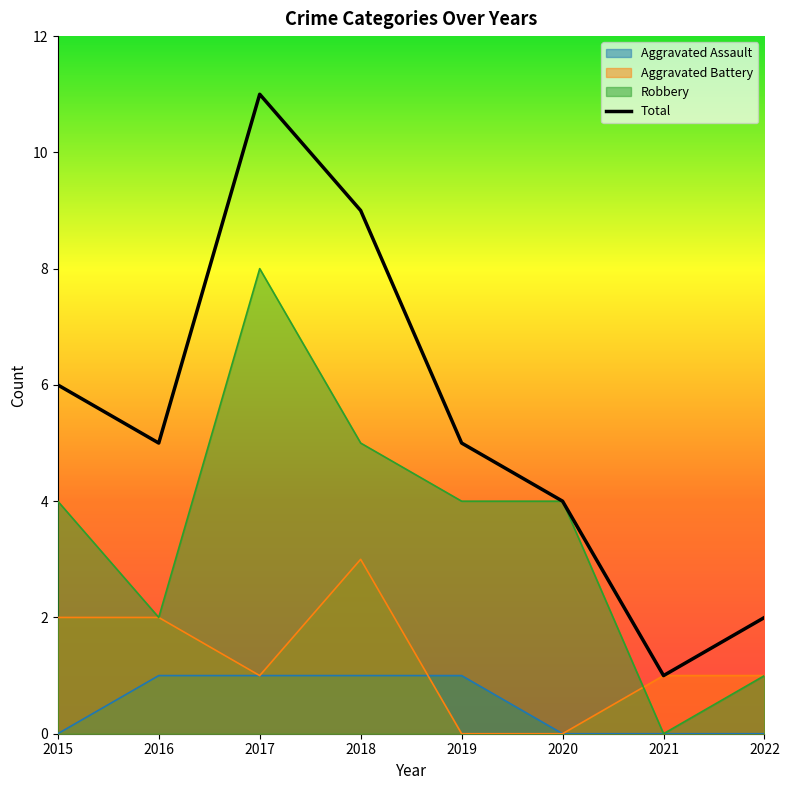

Does the chart have visible grid lines?

No